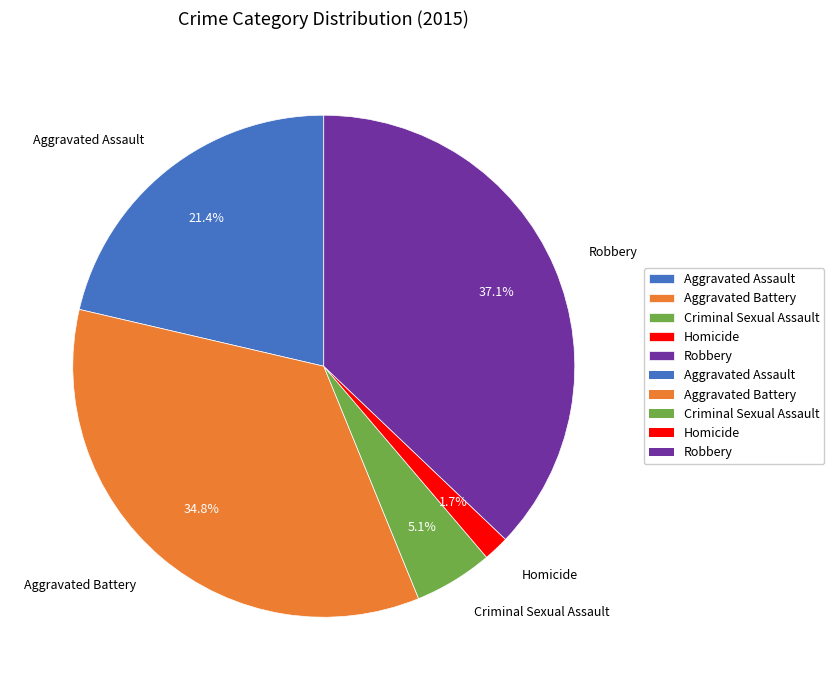

Is the sum of Aggravated Battery and Robbery greater than half?

Yes